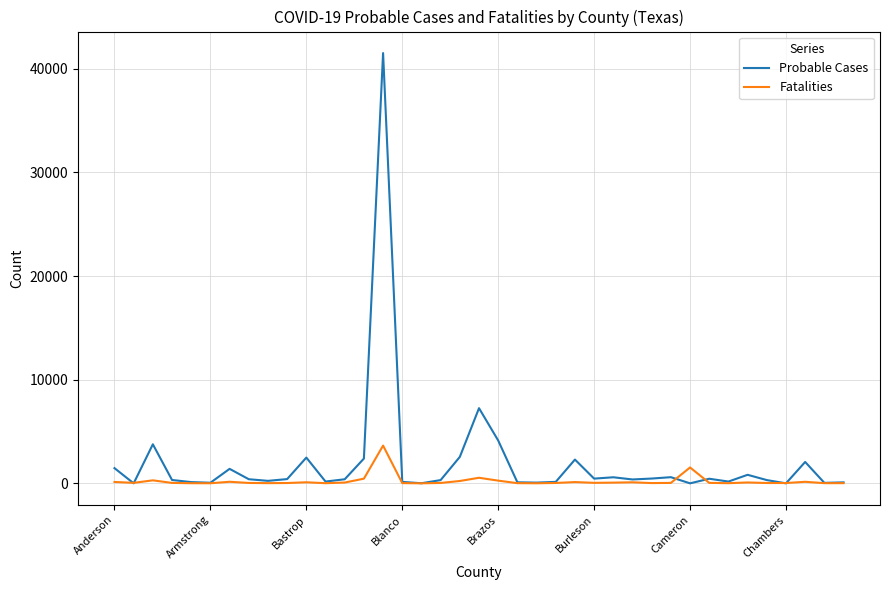

Which series has the largest range (max minus min)?

Probable Cases